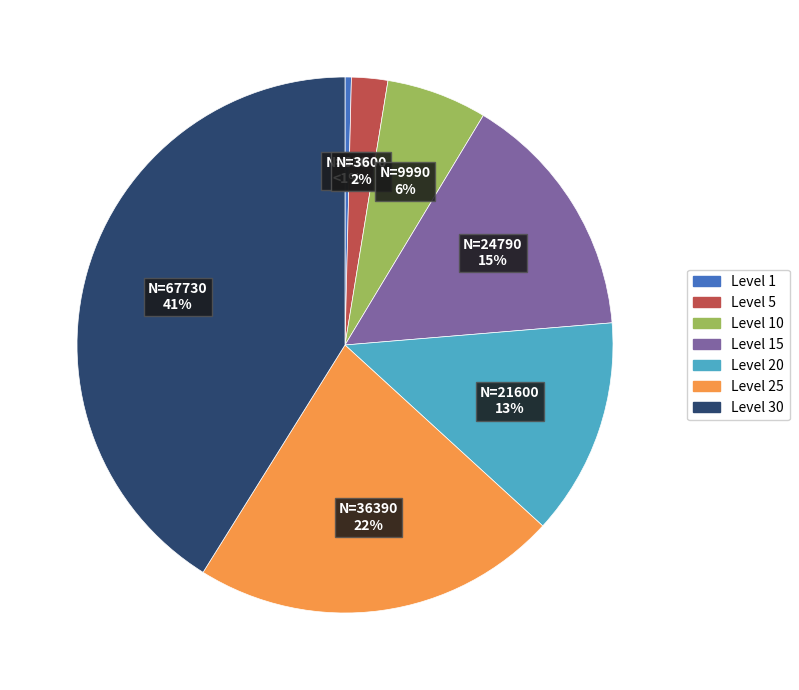

To the nearest percent, what is the difference between the Level 20 and Level 15 slice percentages?

2%